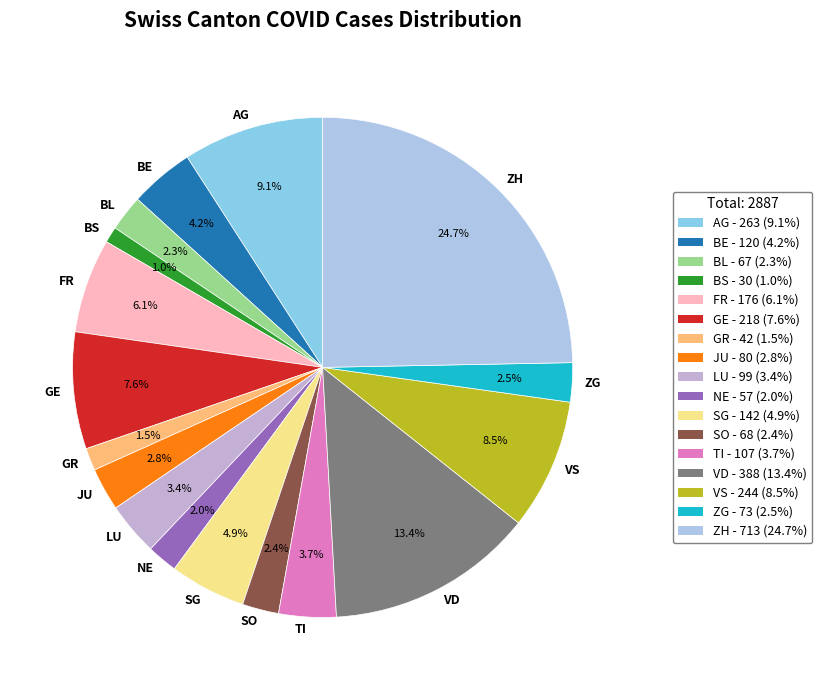

How many segments does this pie chart have?

17